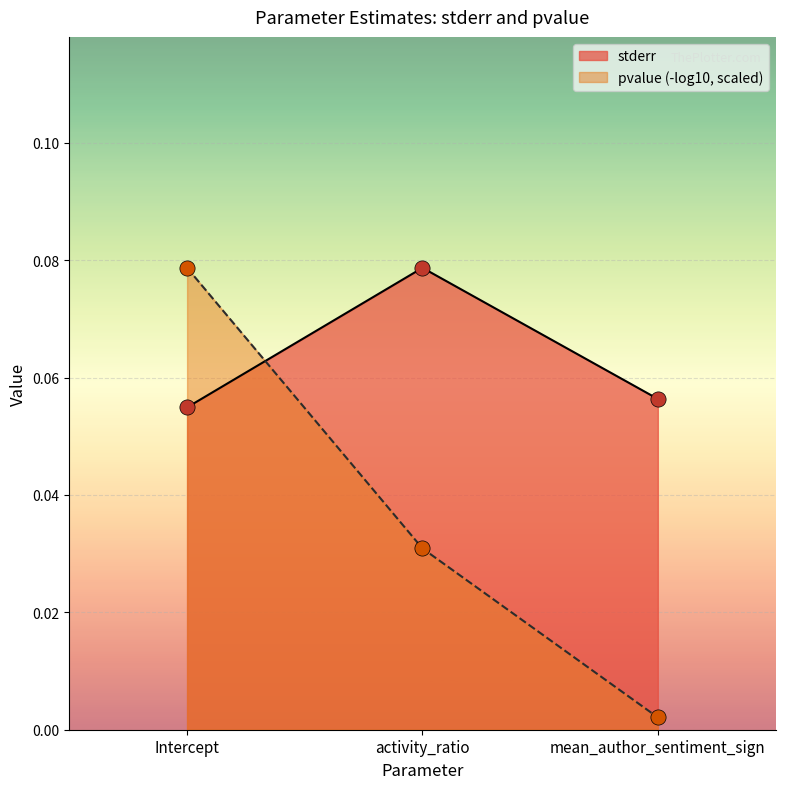

Which has a higher value, Intercept or mean_author_sentiment_sign?

mean_author_sentiment_sign